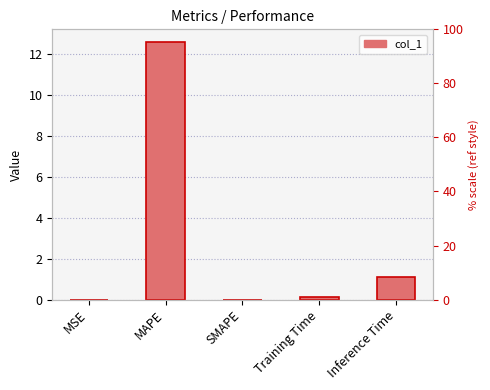

How many series are shown in this chart?

1